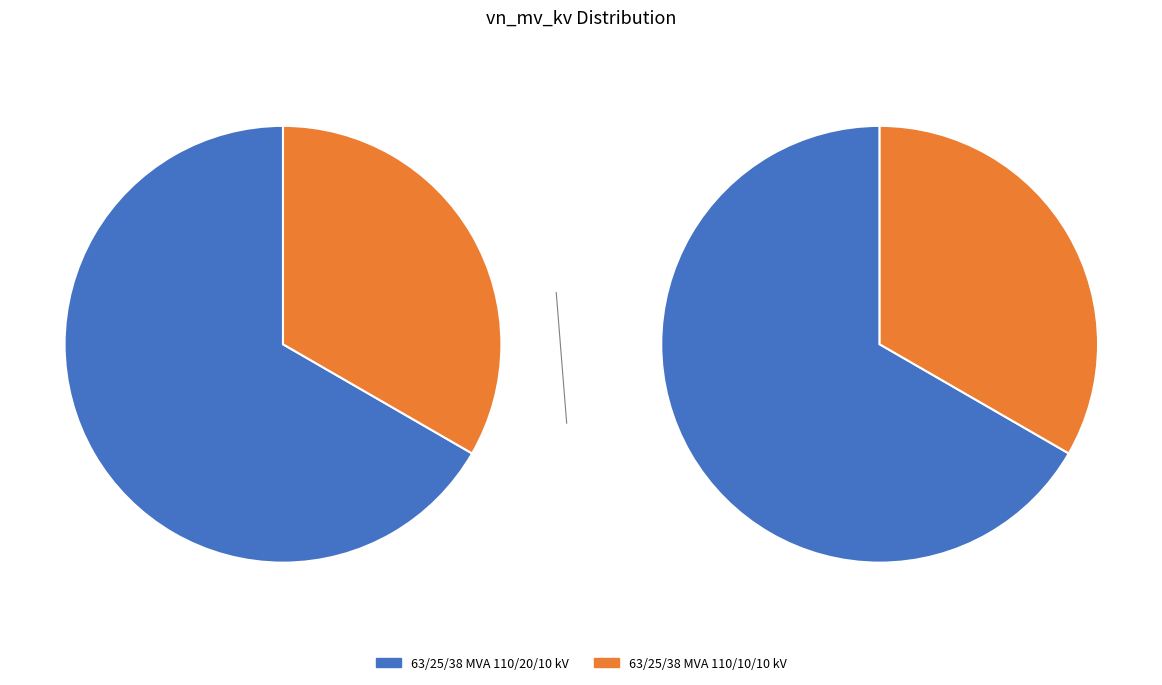

Approximately how many times larger is the value at 63/25/38 MVA 110/10/10 kV compared to 63/25/38 MVA 110/20/10 kV?

0.5